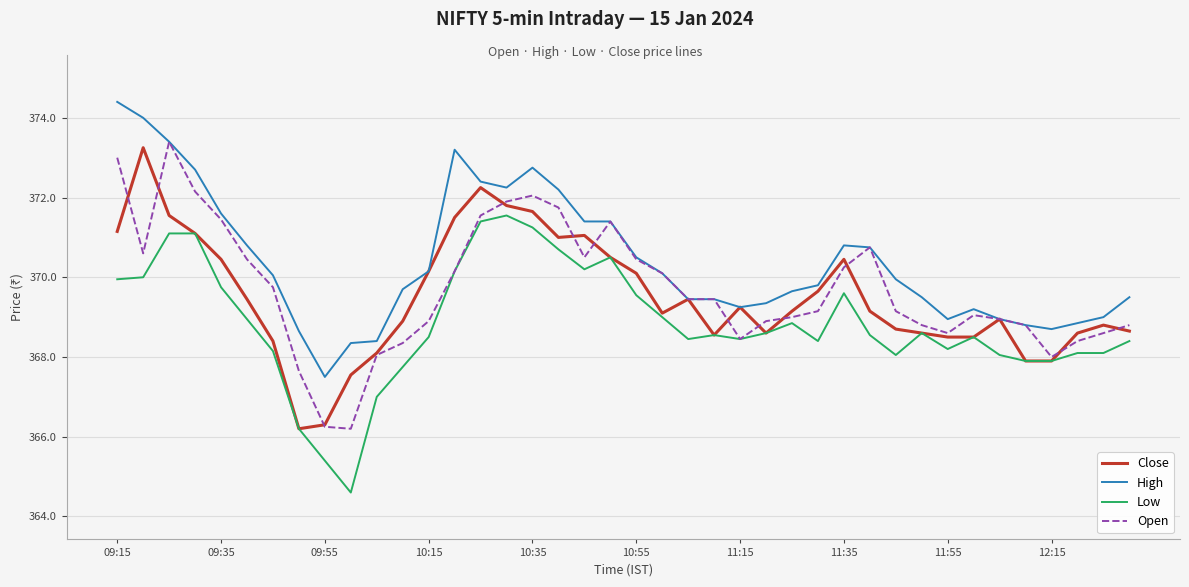

Which series has the largest total across all categories?

High